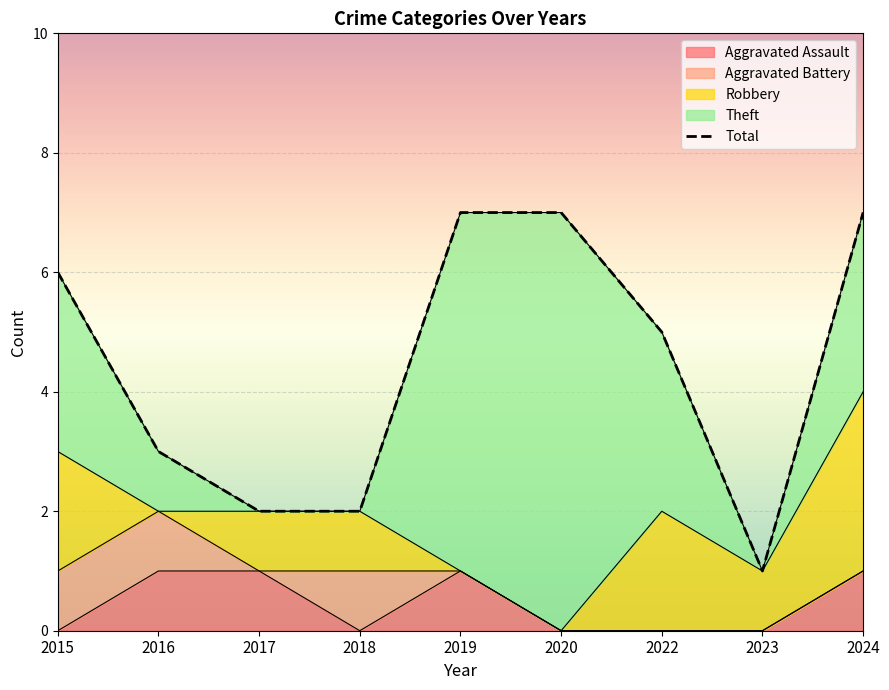

Which label corresponds to the largest value in the chart?

2019